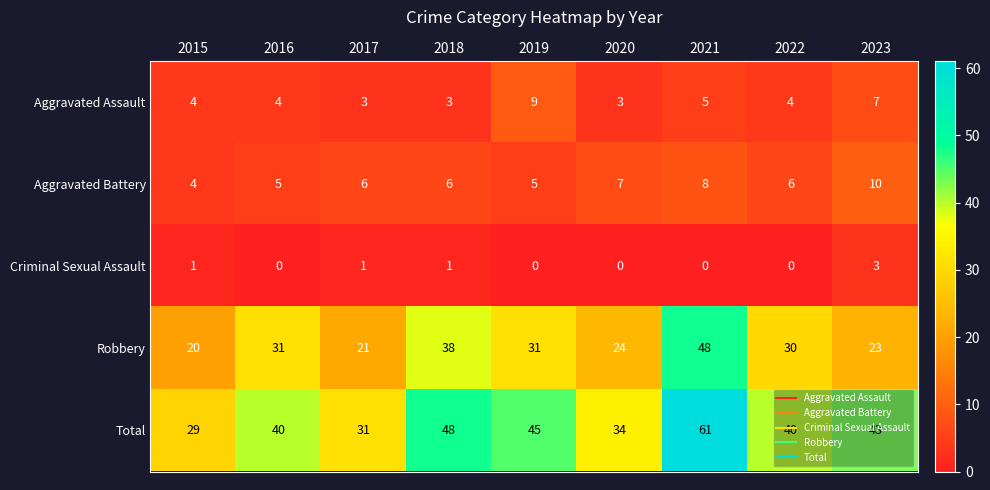

Rank the series at 2018 from lowest to highest value.

Criminal Sexual Assault, Aggravated Assault, Aggravated Battery, Robbery, Total